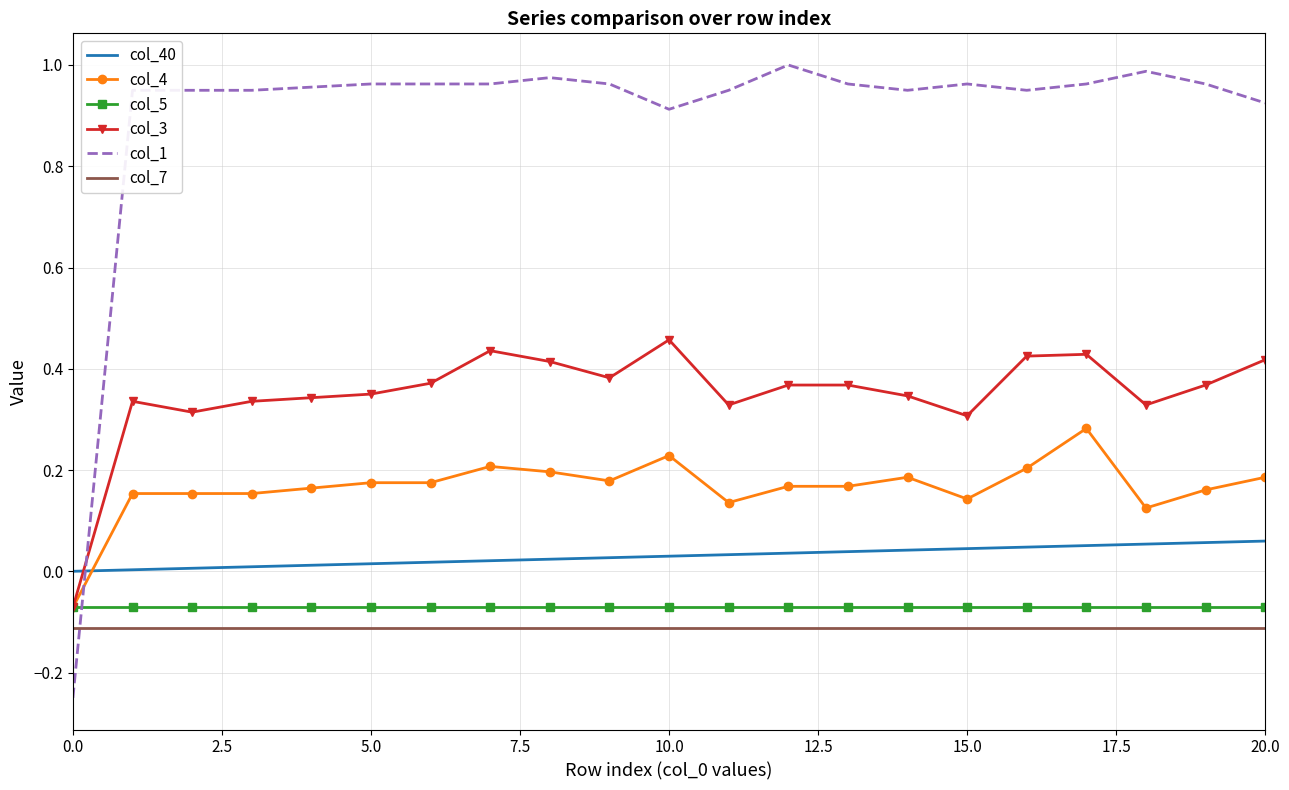

What are all the series names shown in the legend?

col_40, col_4, col_5, col_3, col_1, col_7